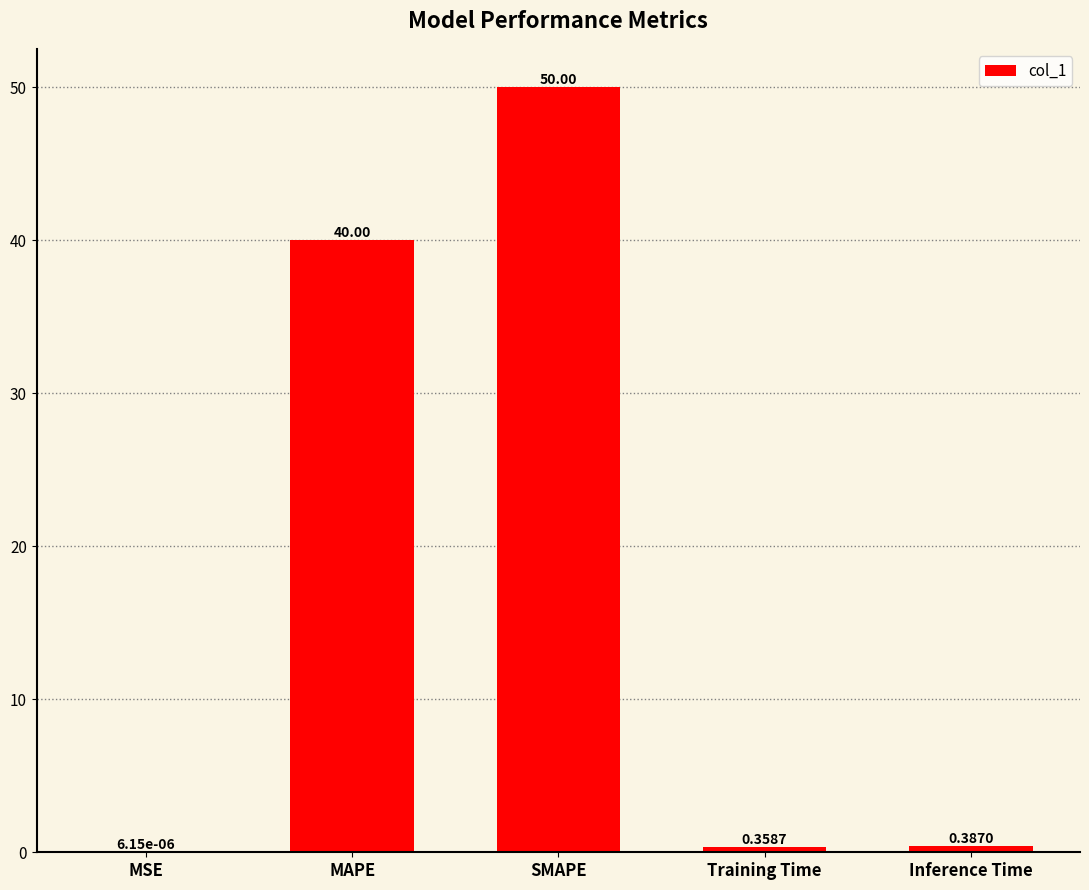

Read the value at MAPE.

40.0